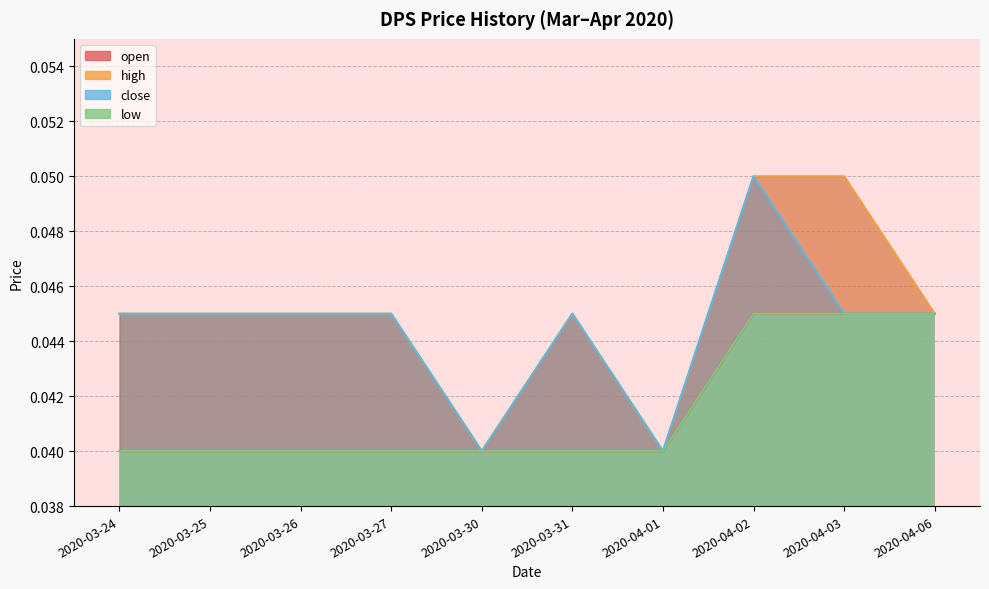

Is it true that high equals 0.1 at 2020-04-03?

False